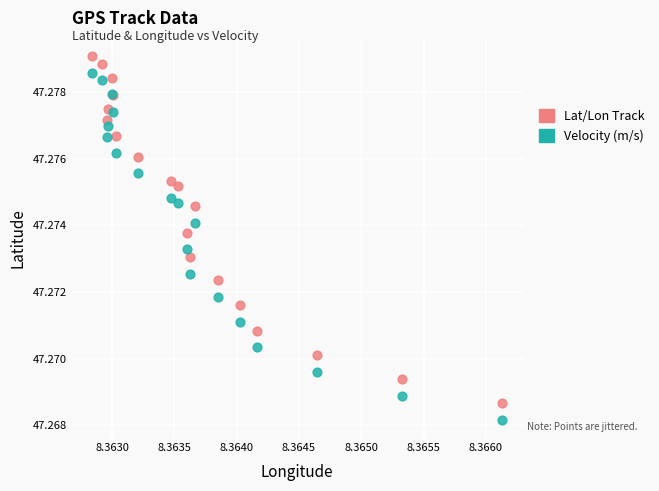

Which series contains the highest Y value?

Lat/Lon Track